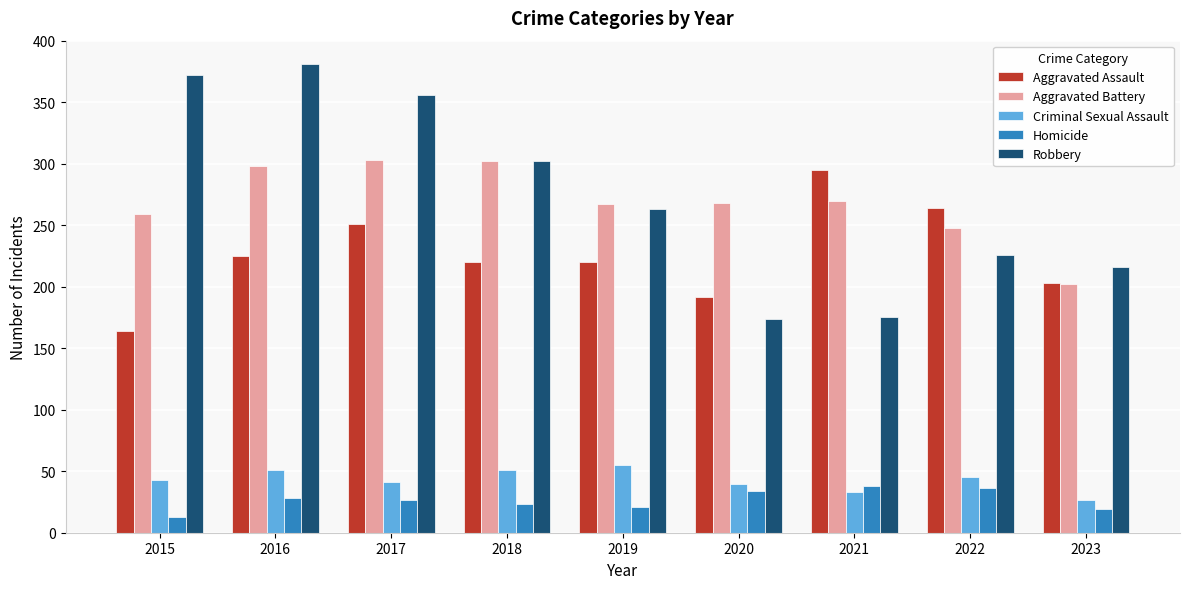

What is the value of the Aggravated Assault bar at the 4th from the left?

220